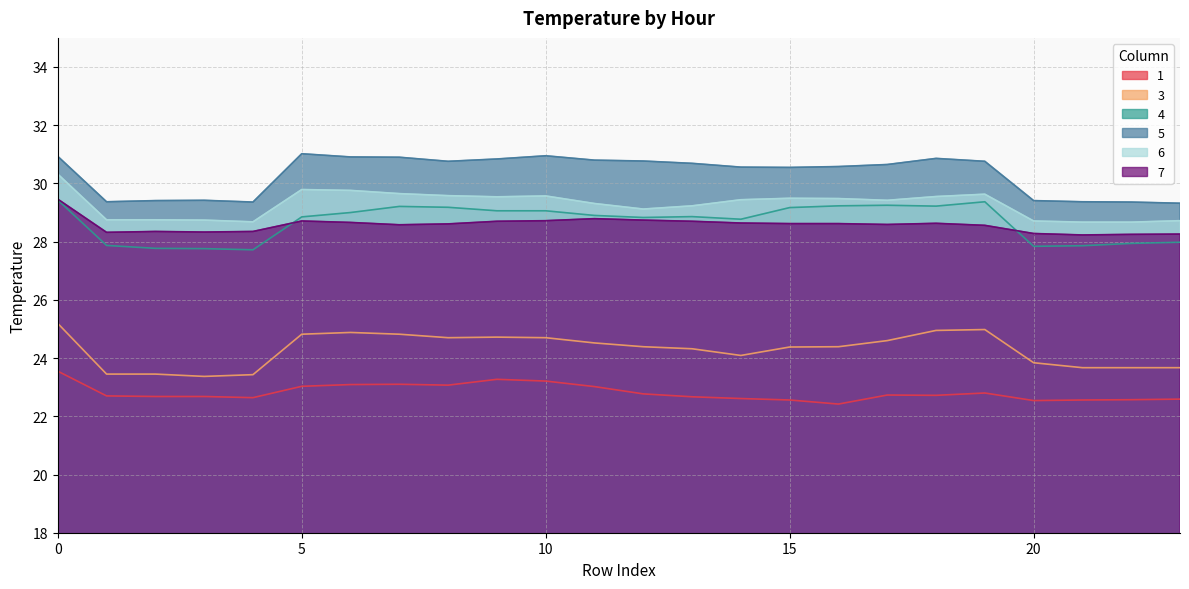

Rank the categories by 5 value from lowest to highest.

23, 4, 22, 1, 21, 2, 20, 3, 15, 14, 16, 17, 13, 8, 19, 12, 11, 9, 18, 7, 6, 0, 10, 5